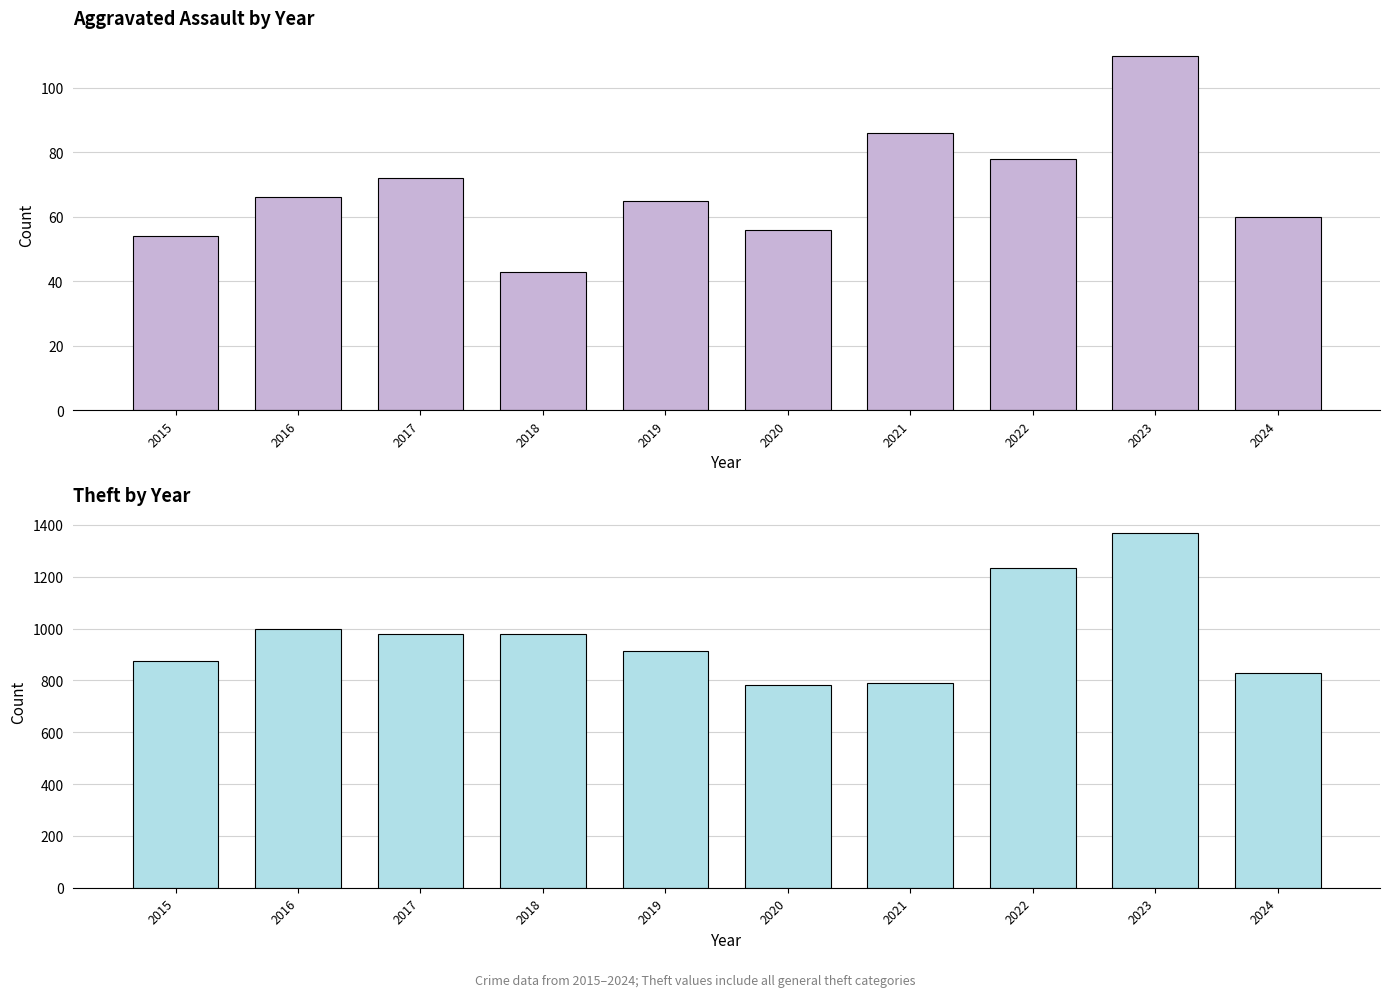

Rank the series by their average value, from lowest to highest.

Aggravated Assault, Theft